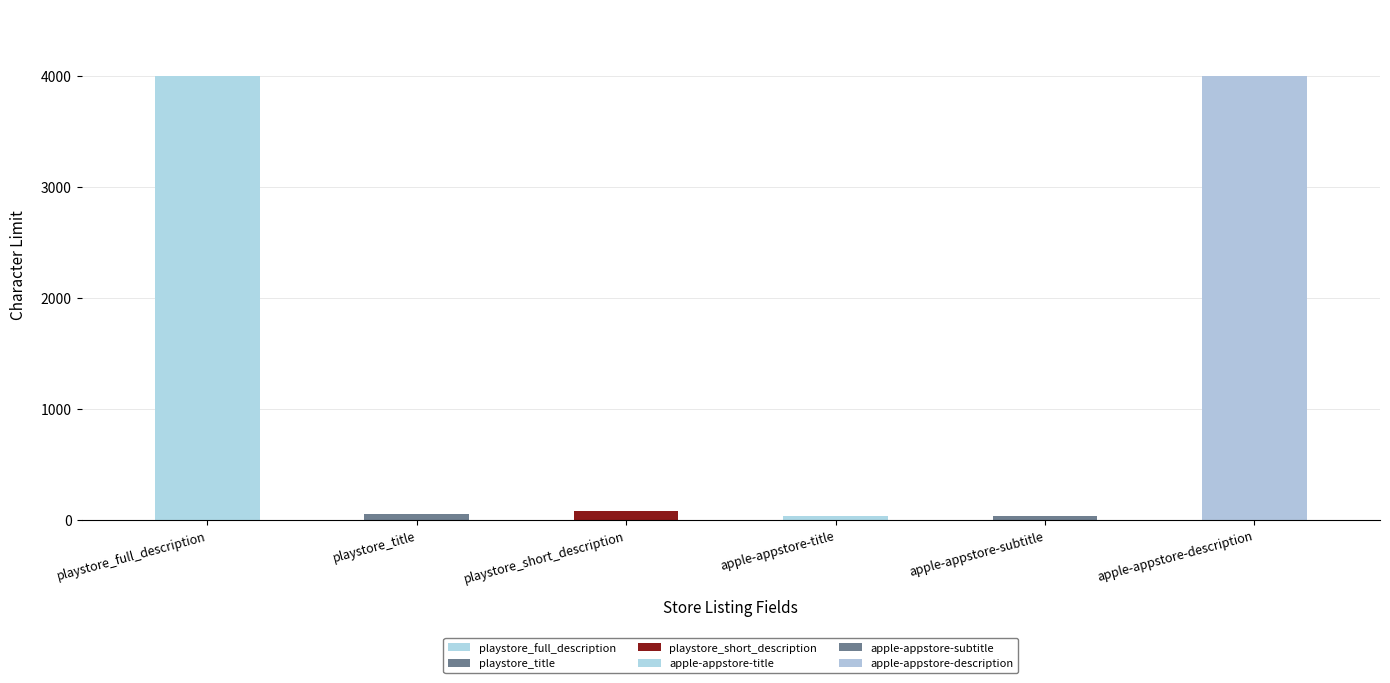

Are the bars grouped side by side (vs. stacked)?

No